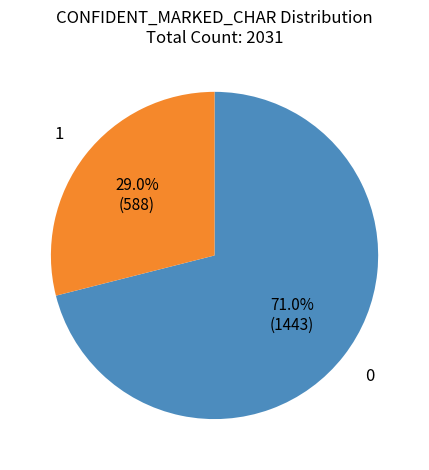

Is there any slice that represents more than half of the pie?

Yes